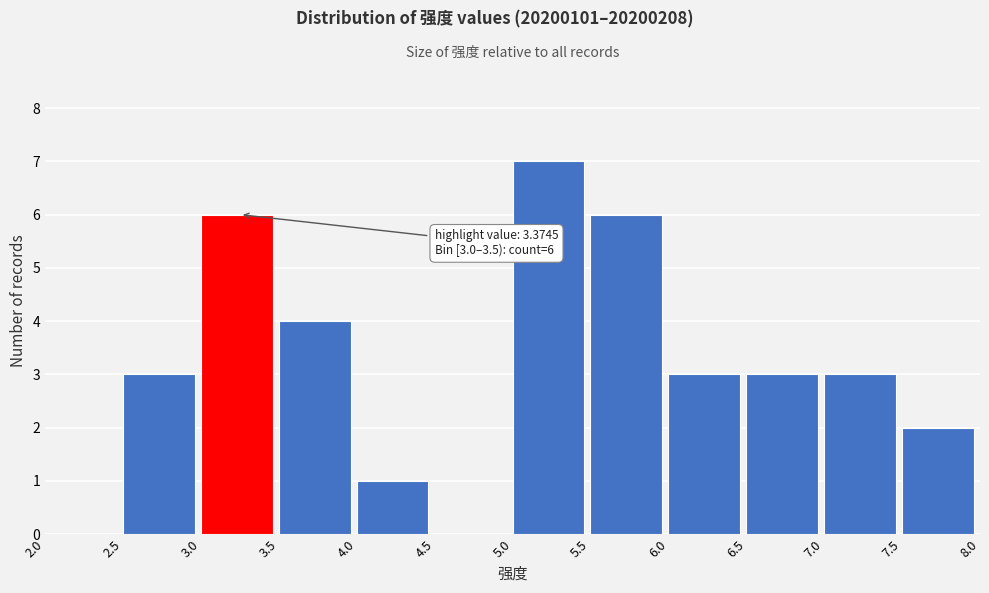

Which range on the x-axis has the tallest bar?

5.0 to 5.5